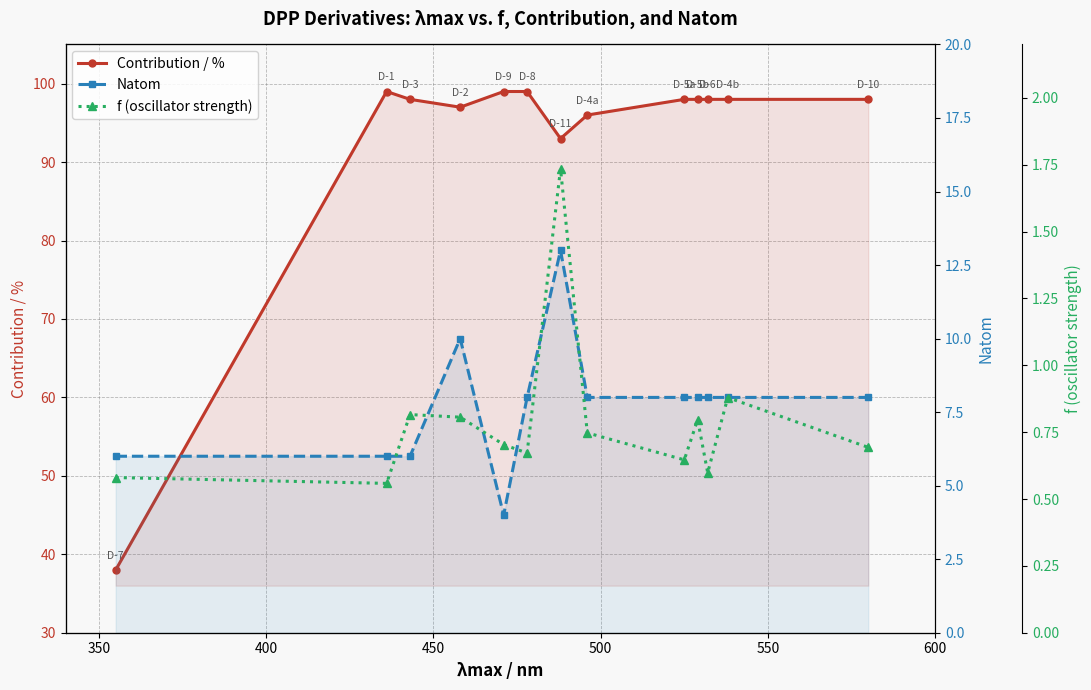

How many values in the Contribution / % series are below 98?

4